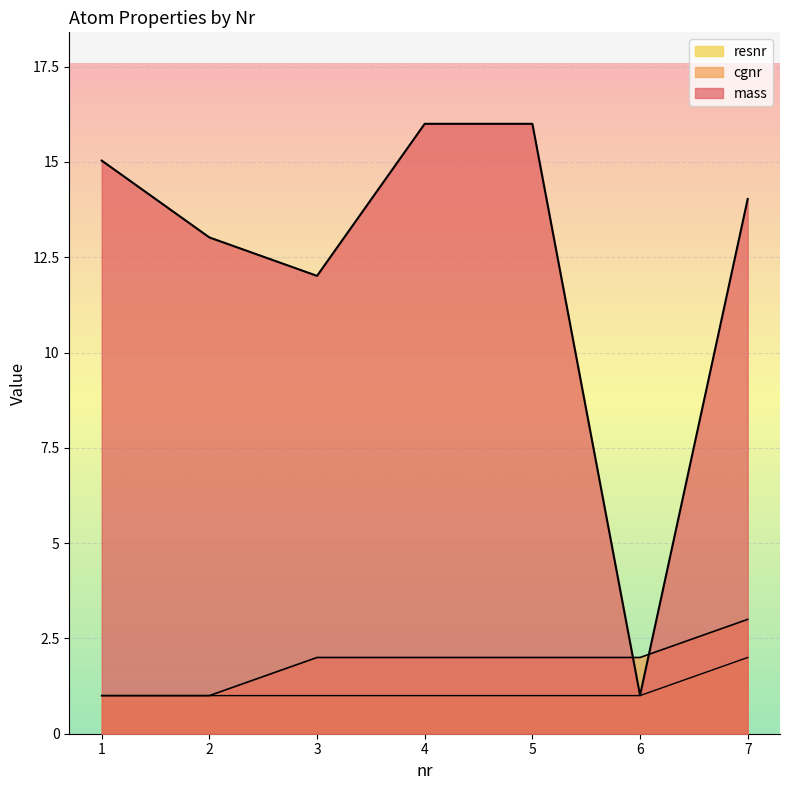

What is the sum of the resnr values at 3 and 4?

2.0